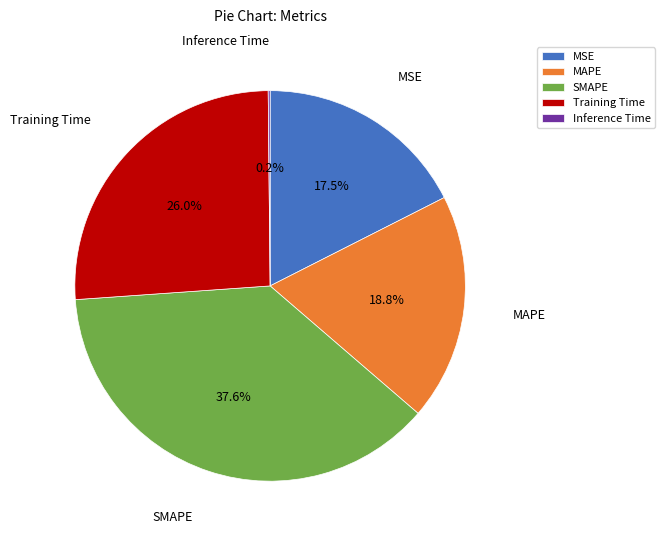

Which category has the biggest portion of the pie?

SMAPE